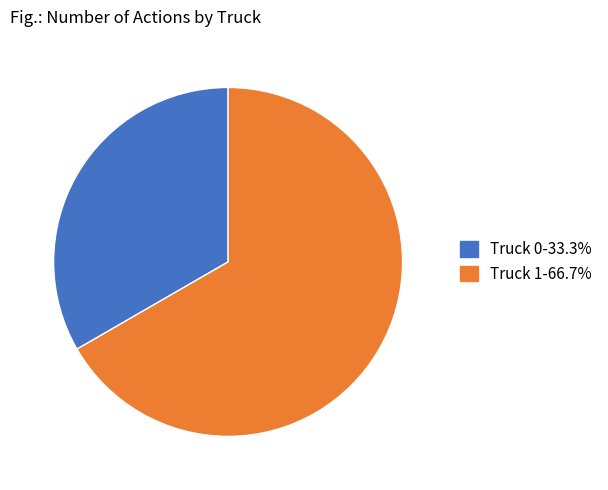

True or false: Truck 0 accounts for 33% of the total.

True